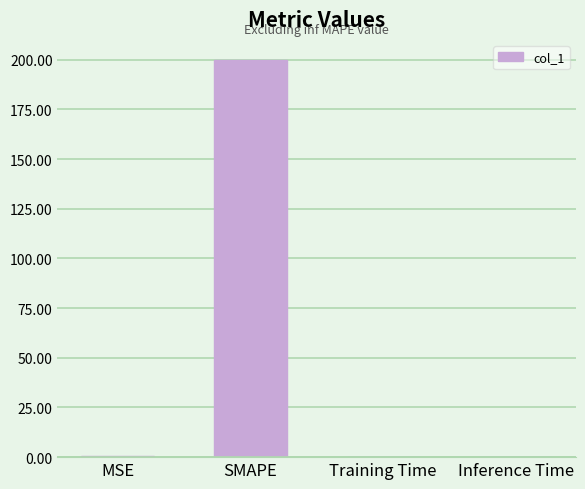

The chart shows a value of 0.0 at Training Time. True or false?

True